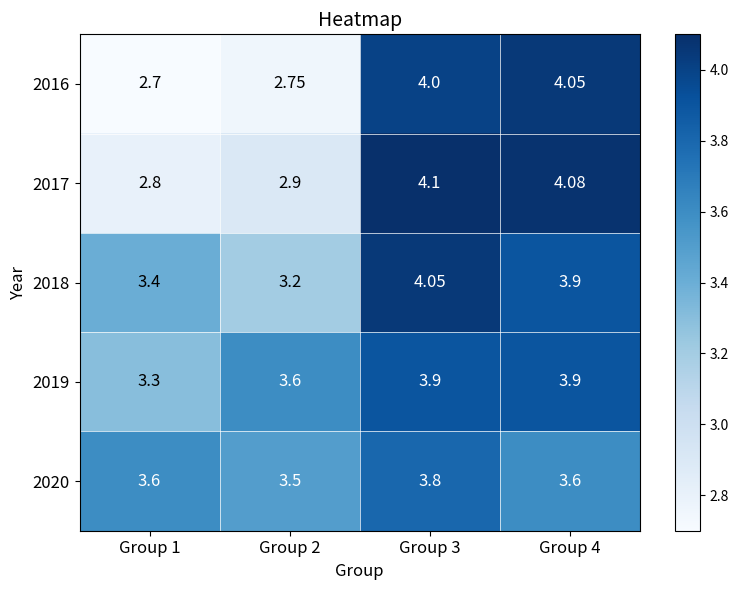

Is the value of 2016 at Group 2 greater than the value of 2020 at Group 2?

No